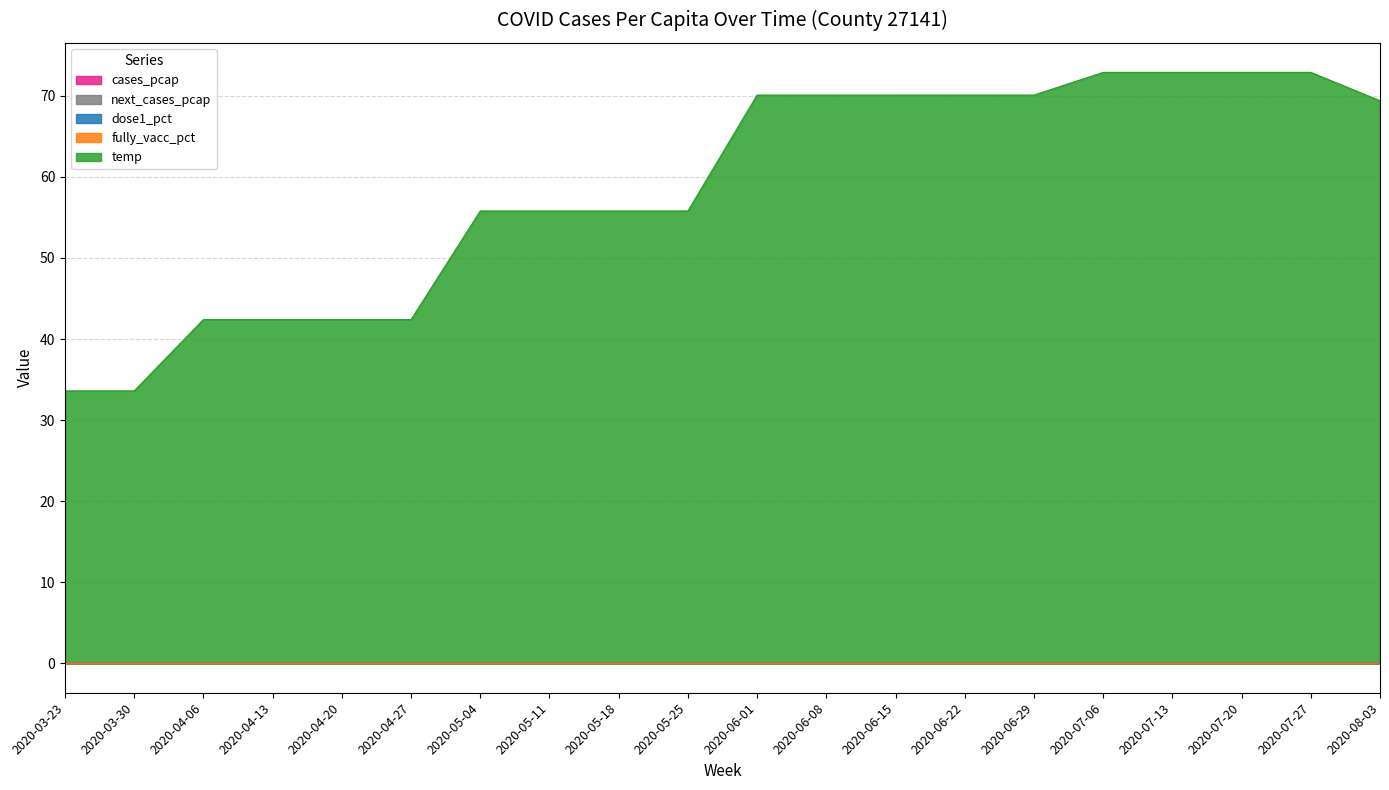

True or false: next_cases_pcap and dose1_pct cross at least once.

False